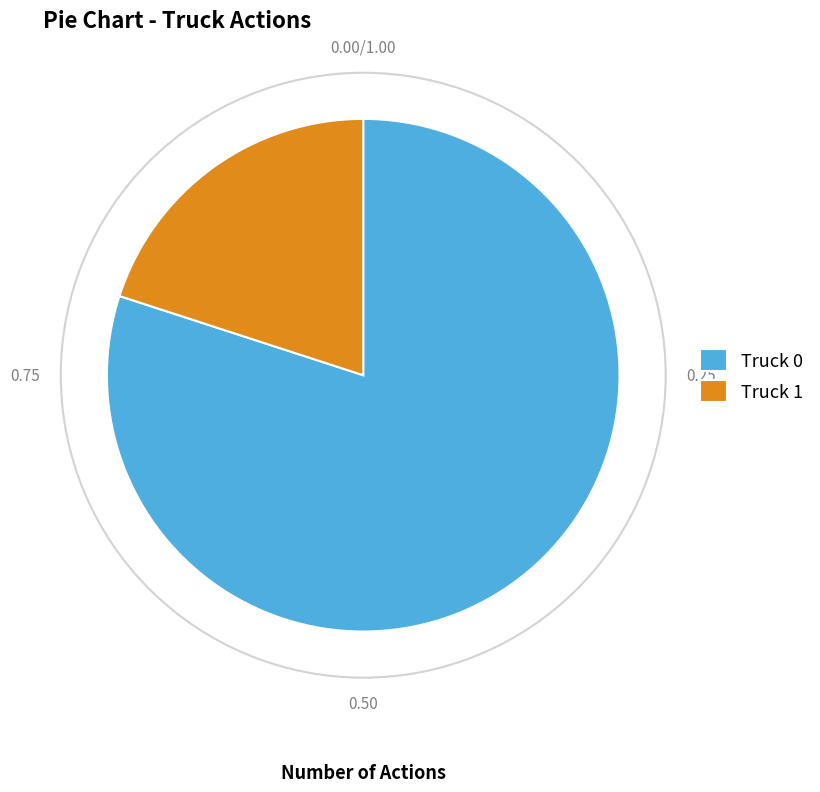

Is it true that Truck 1 is 20% of the pie?

True